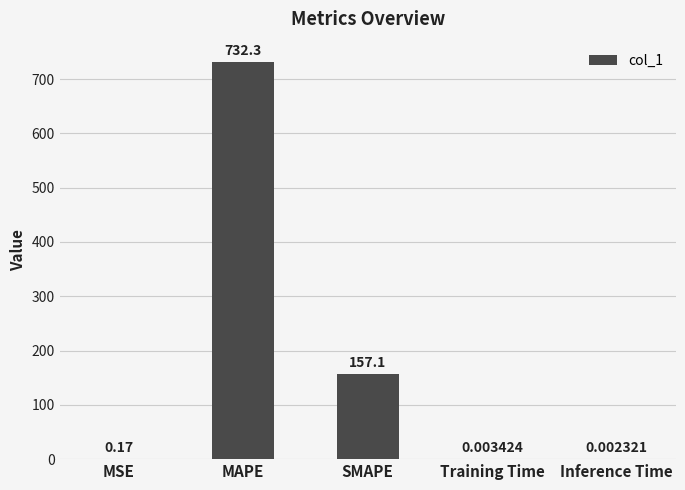

What is the sum of all values?

889.6